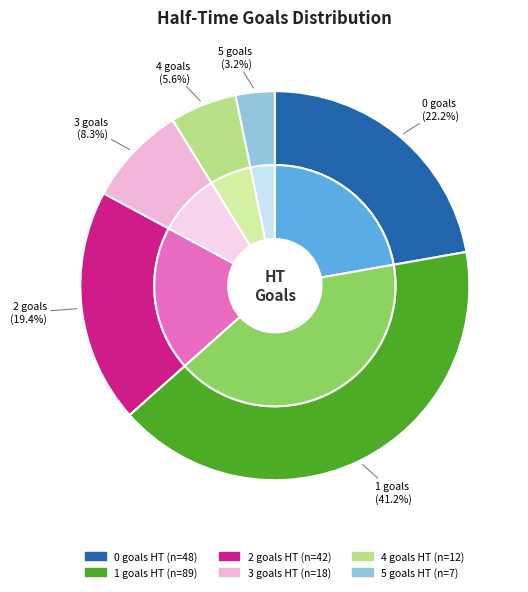

How many slices are in this pie chart?

6